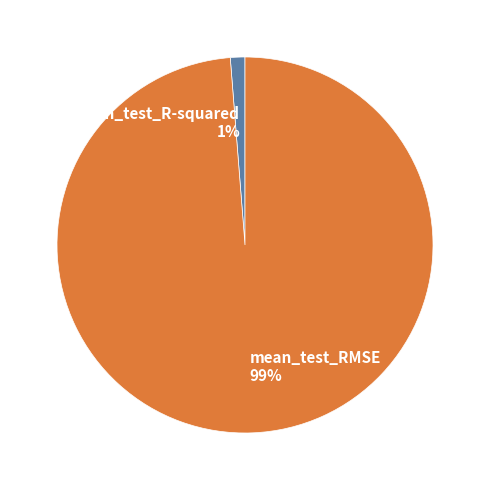

Is the sum of mean_test_R-squared 1% and mean_test_RMSE 99% greater than half?

Yes